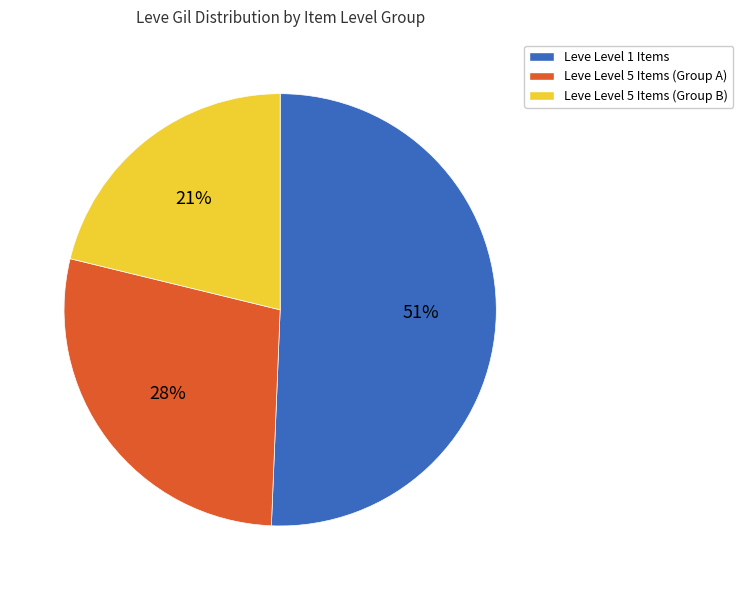

Rank the categories by value from lowest to highest.

Leve Level 5 Items (Group B), Leve Level 5 Items (Group A), Leve Level 1 Items